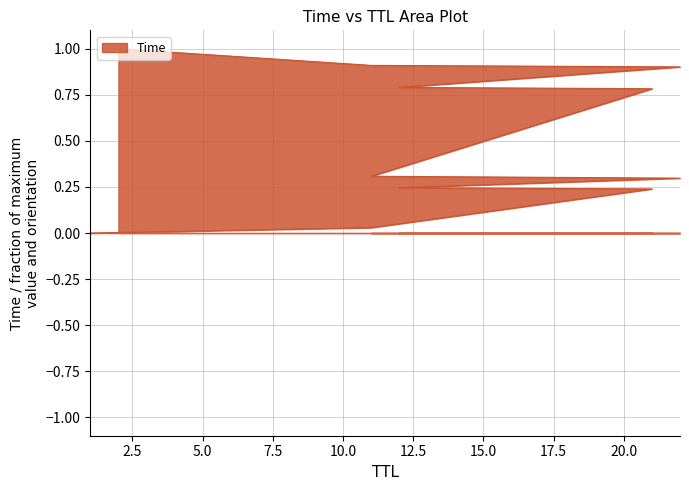

What is the value of the 5th point from the left?

0.3